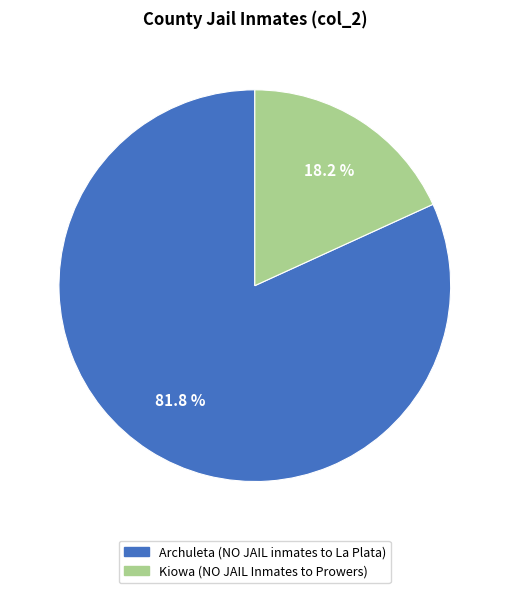

Is there a majority slice in this chart?

Yes